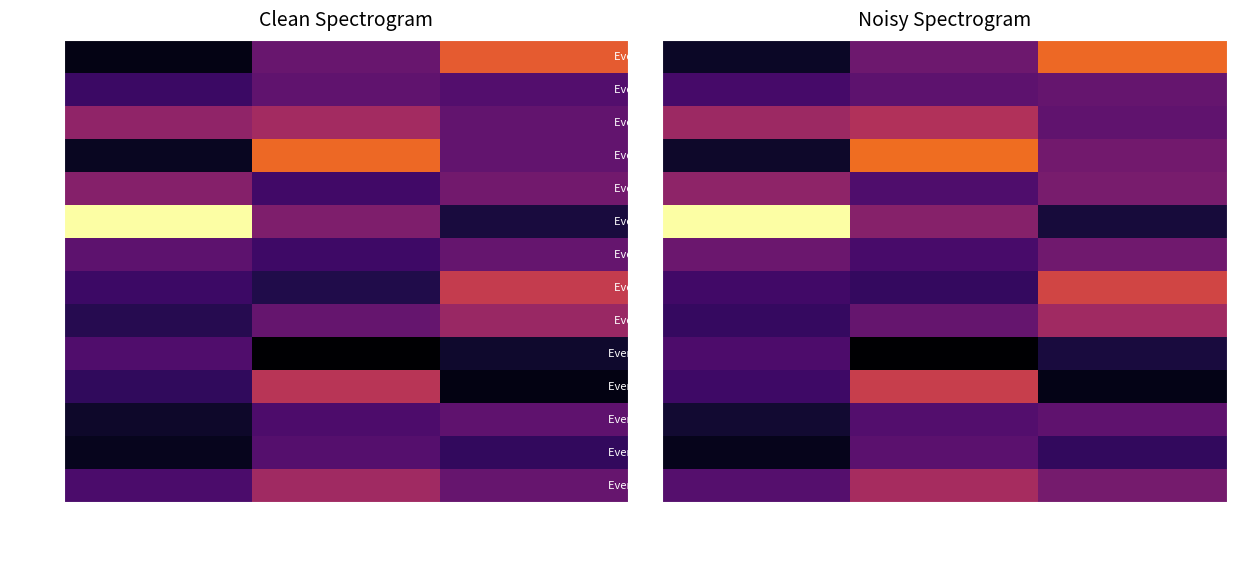

Is it true that Event 10 equals 1.9 at Newcastle 31st Oct?

True